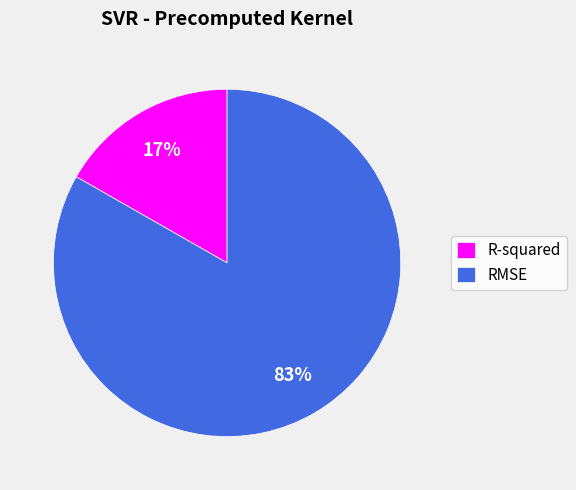

To the nearest percent, what is the average slice percentage?

50%